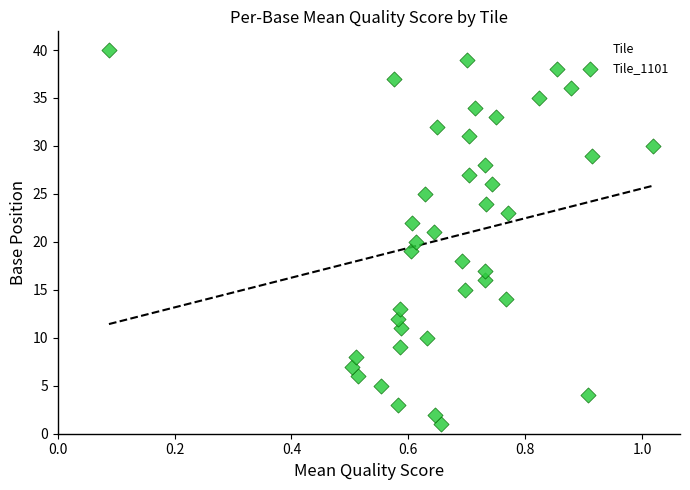

What is the range of Y values (max minus min)?

39